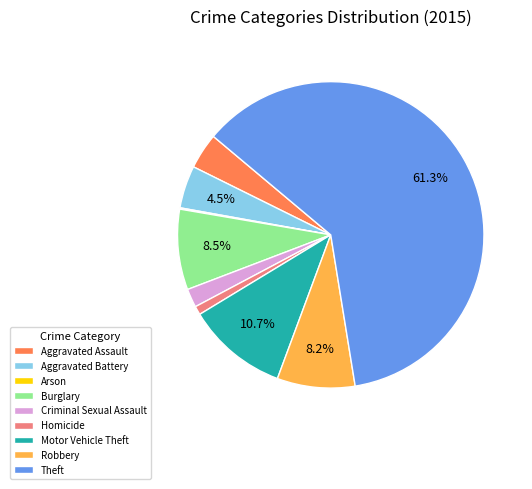

What is the majority slice?

Theft